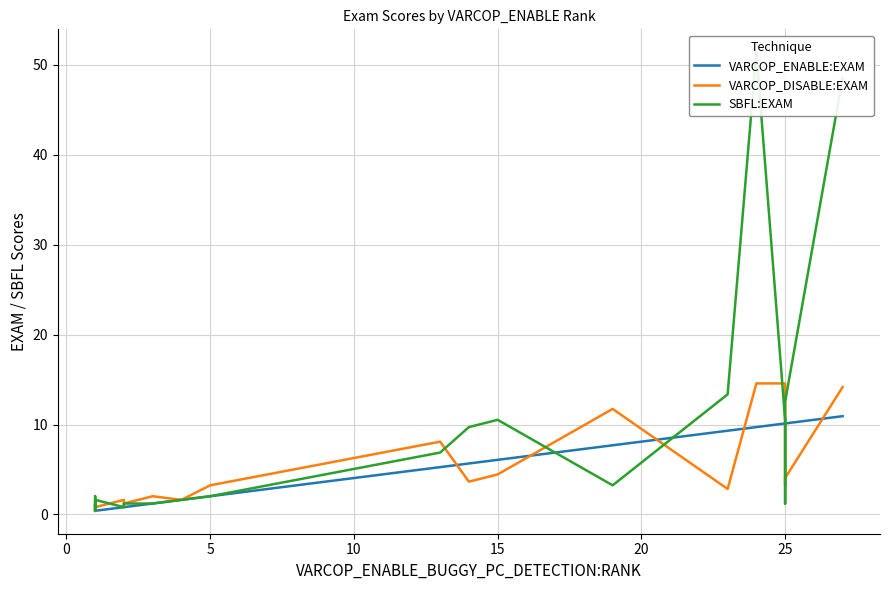

Which series has the largest range (max minus min)?

SBFL:EXAM